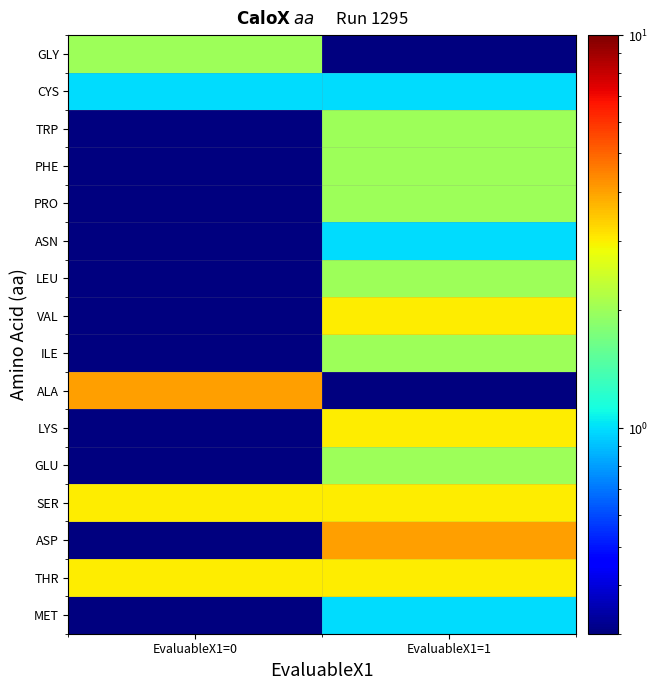

At which category does the chart reach its minimum across all series?

EvaluableX1=0